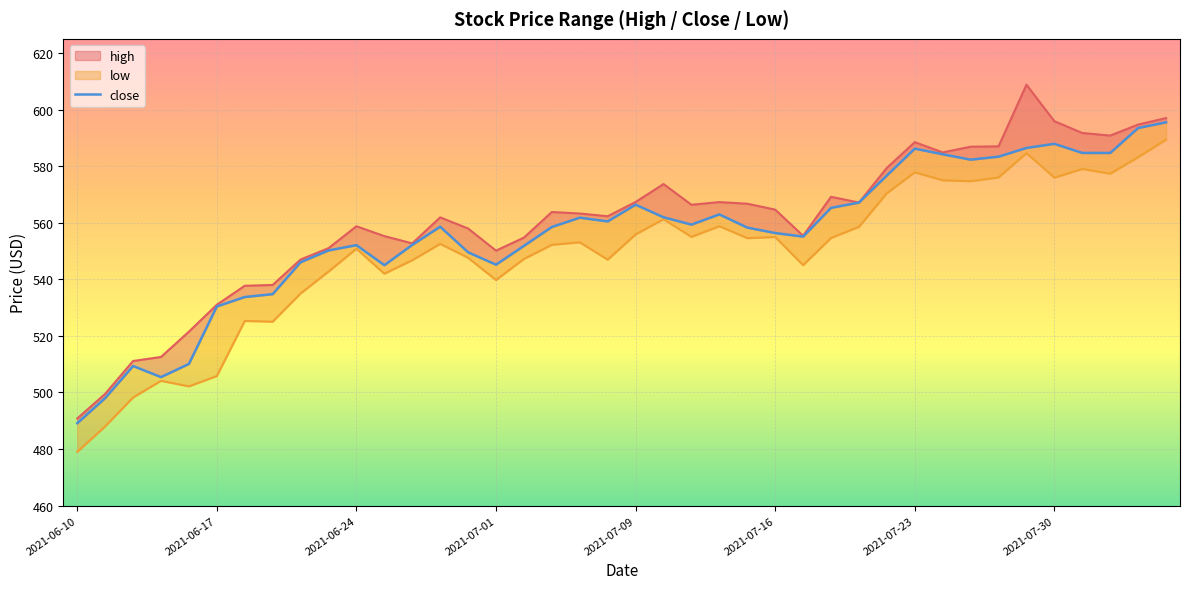

How many points are lower than both their immediate neighbors (excluding endpoints)?

8